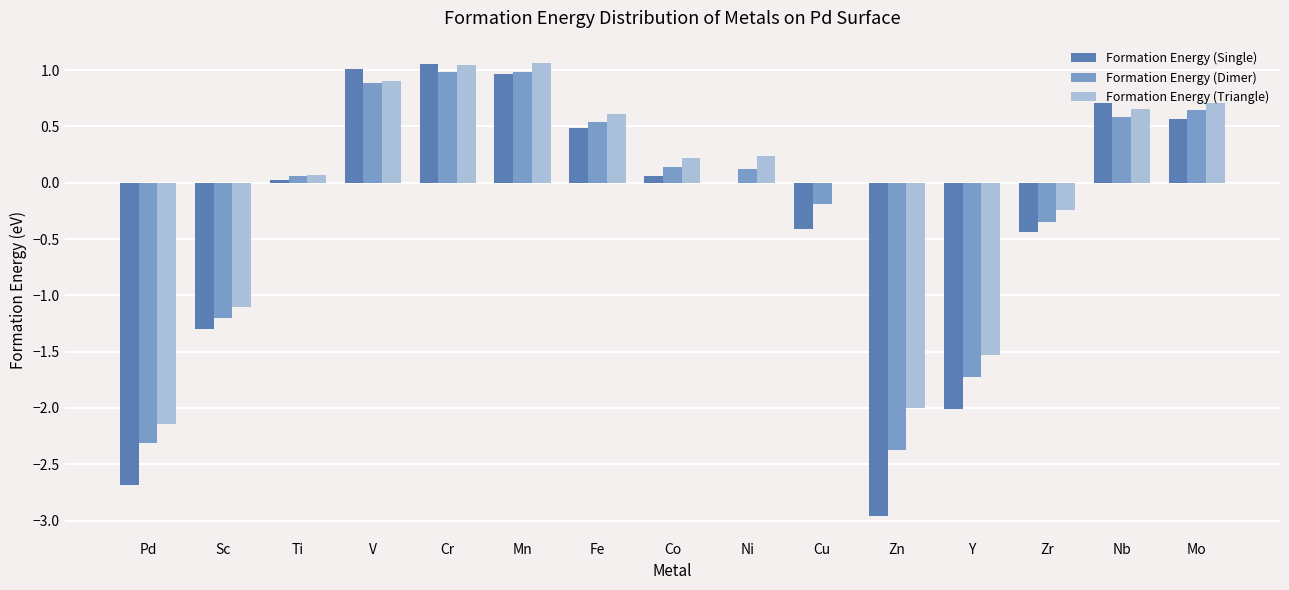

What value does the Formation Energy (Triangle) series have at Zn?

-2.0